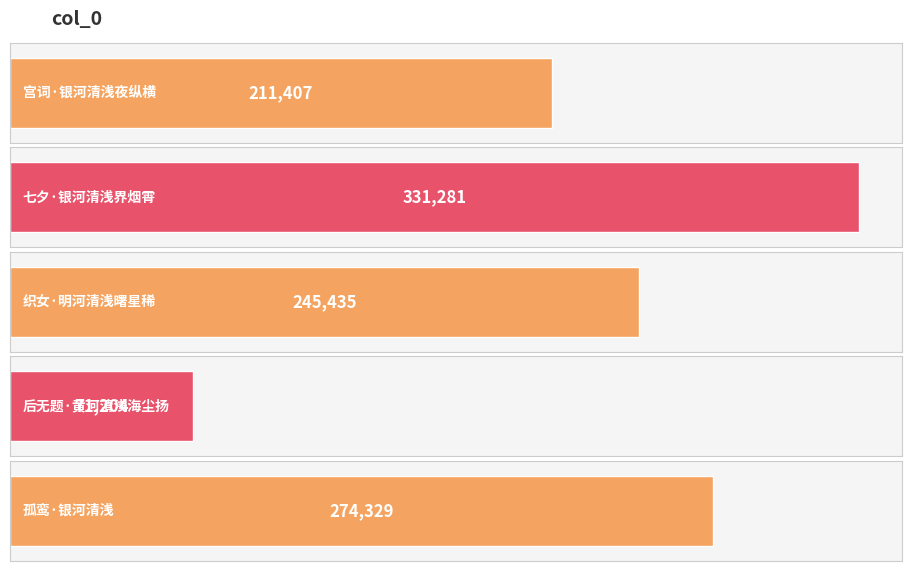

What is the label of the 5th bar from the left?

孤鸾·银河清浅